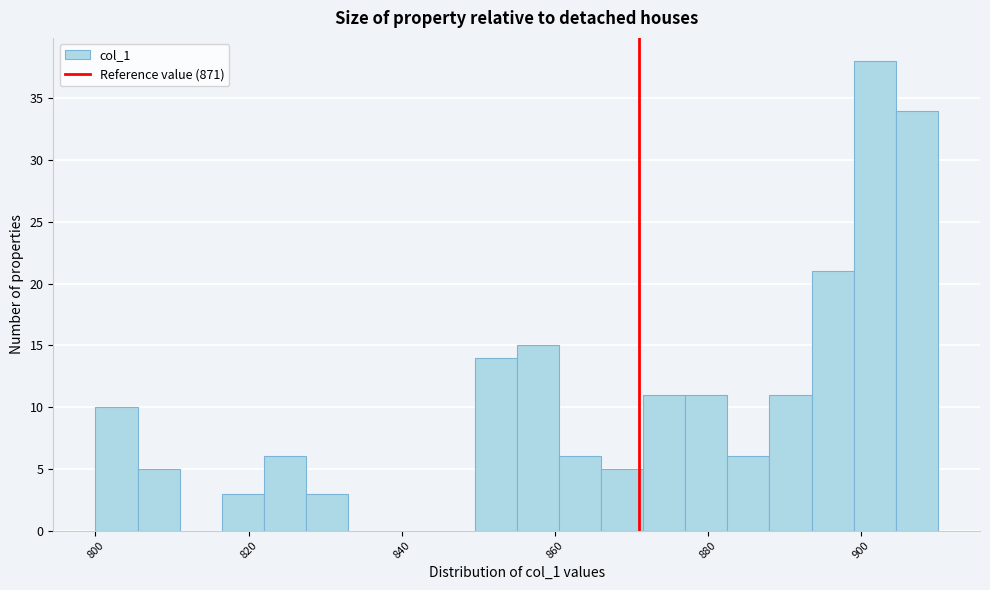

Around what value on the x-axis is the tallest bar? Give the approximate position of its centre, as read against the axis.

902